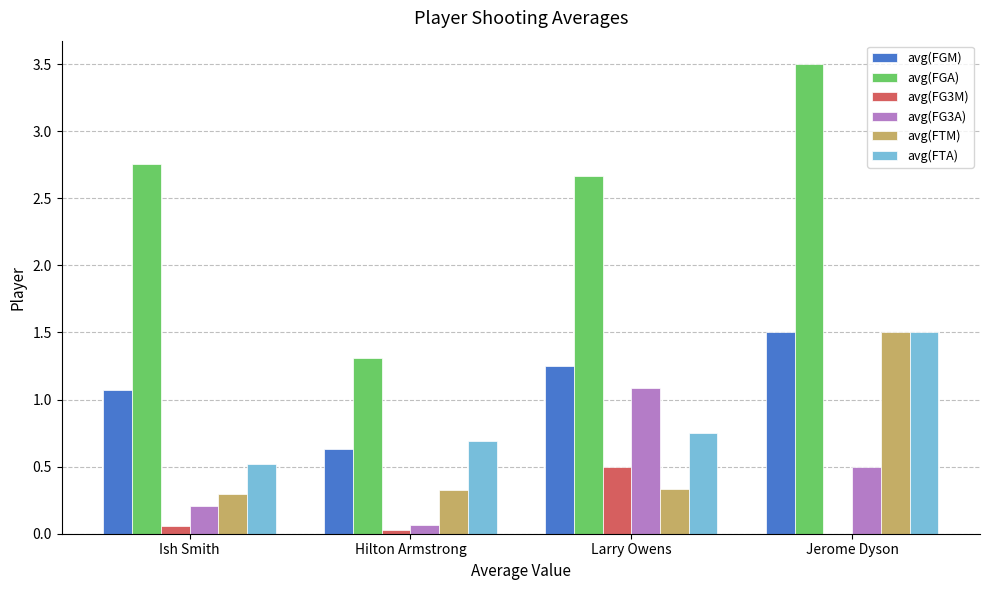

What is the maximum value for avg(FG3A)?

1.1